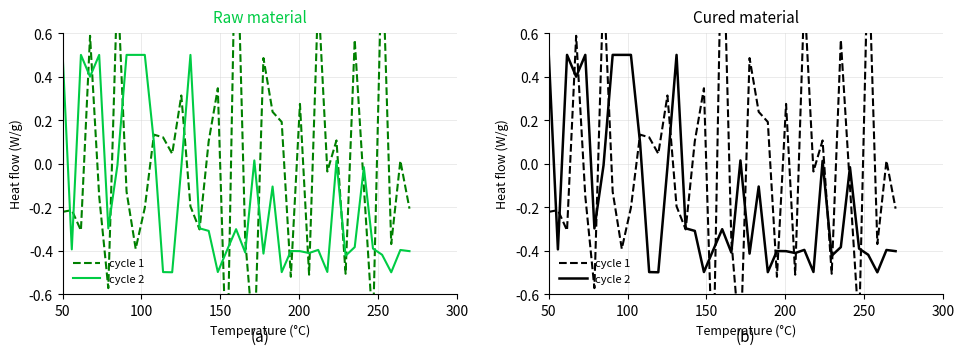

How many intersections are there between cycle 1 and cycle 2?

21